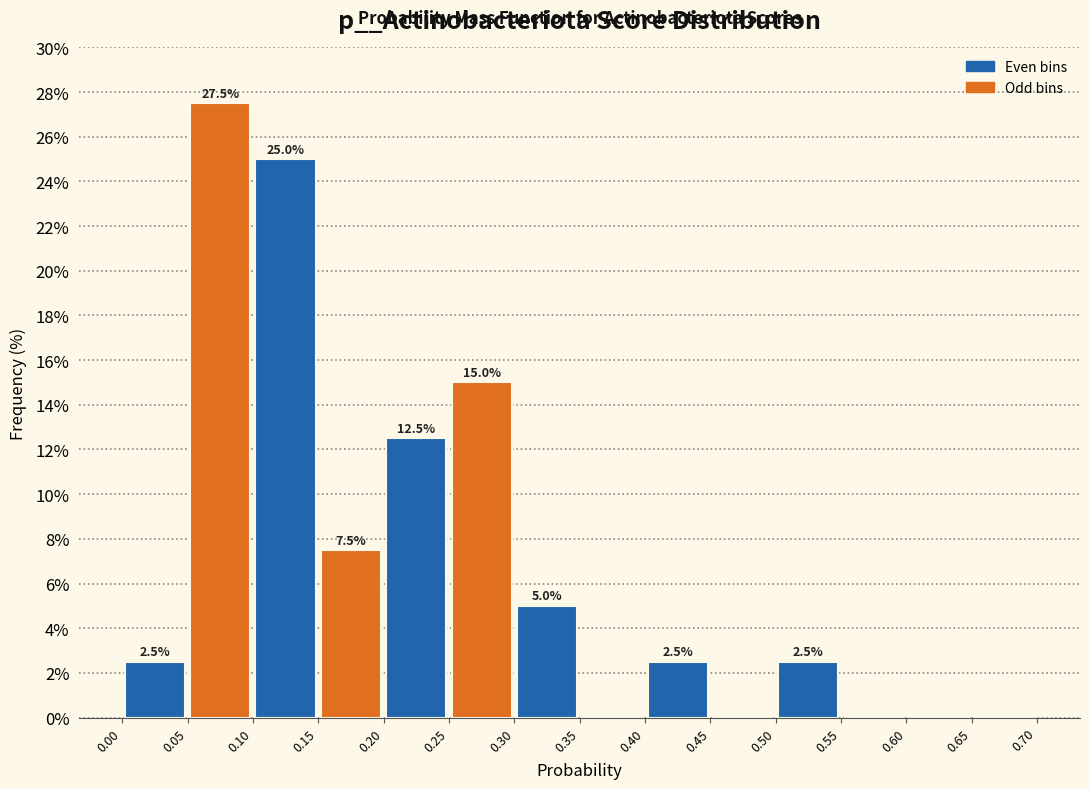

Which range on the x-axis has the tallest bar?

0.05 to 0.10